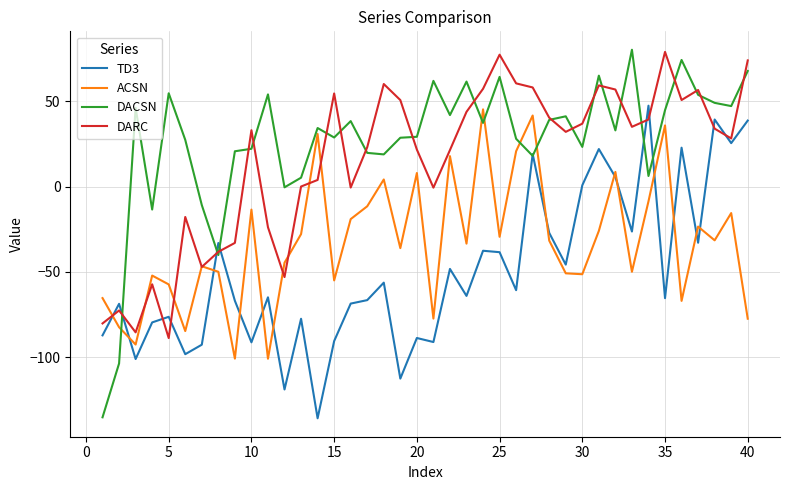

What is the maximum value for TD3?

47.5